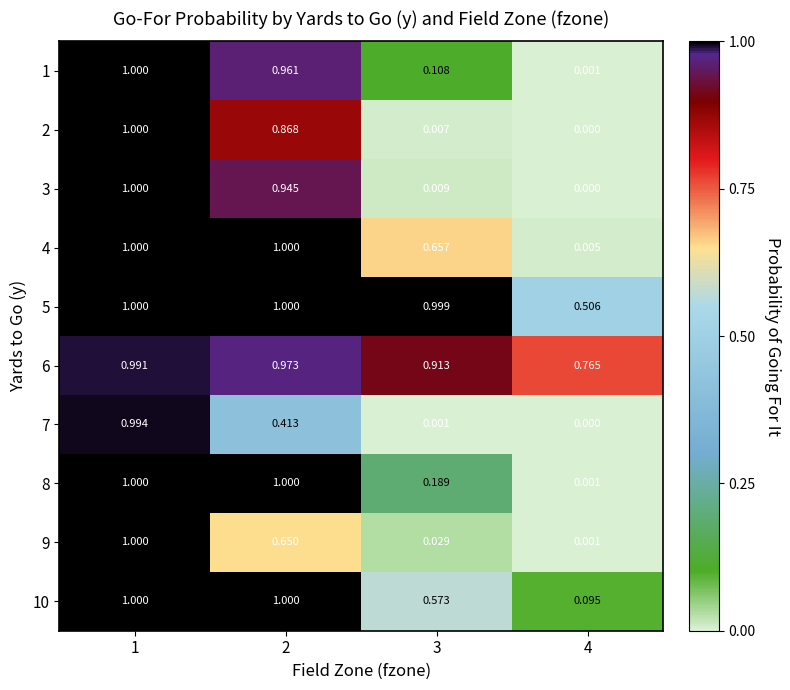

Which series has the largest total across all categories?

6